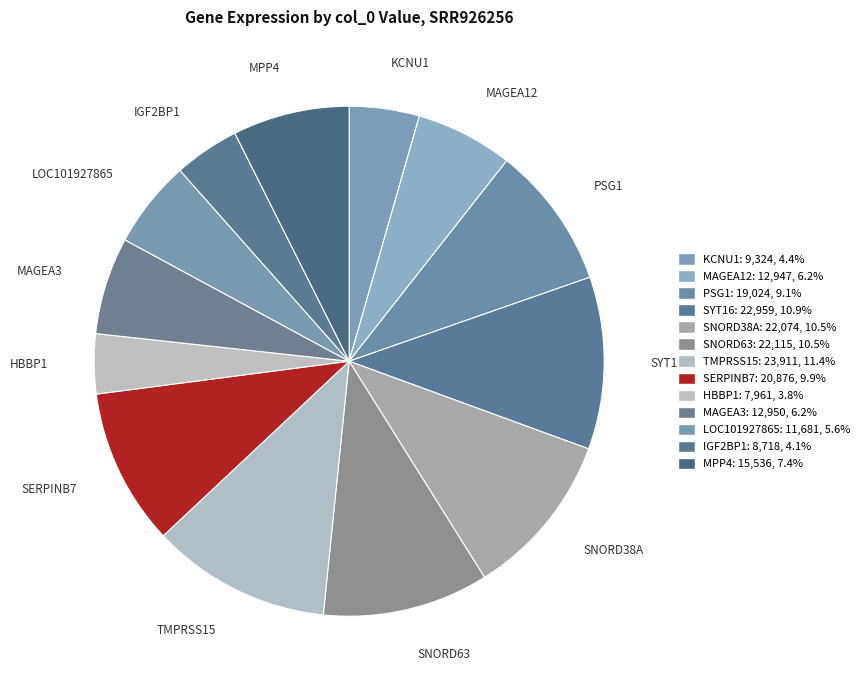

Count the number of slices in the pie.

13